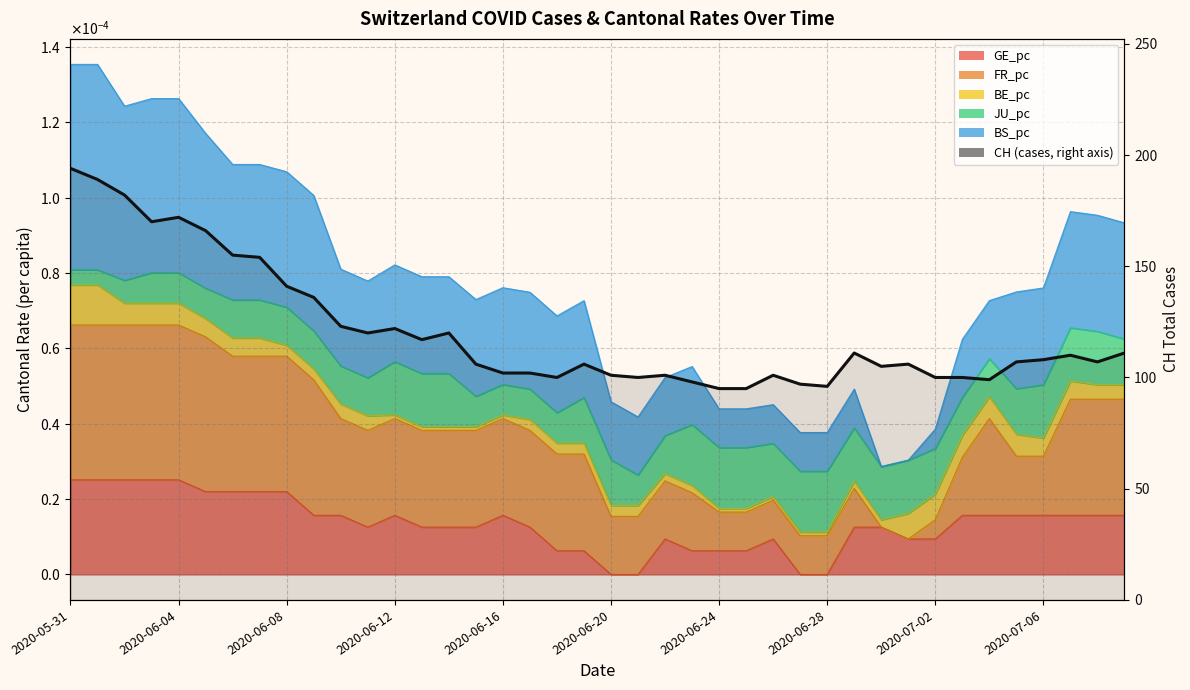

What is the sum of all values?

4825